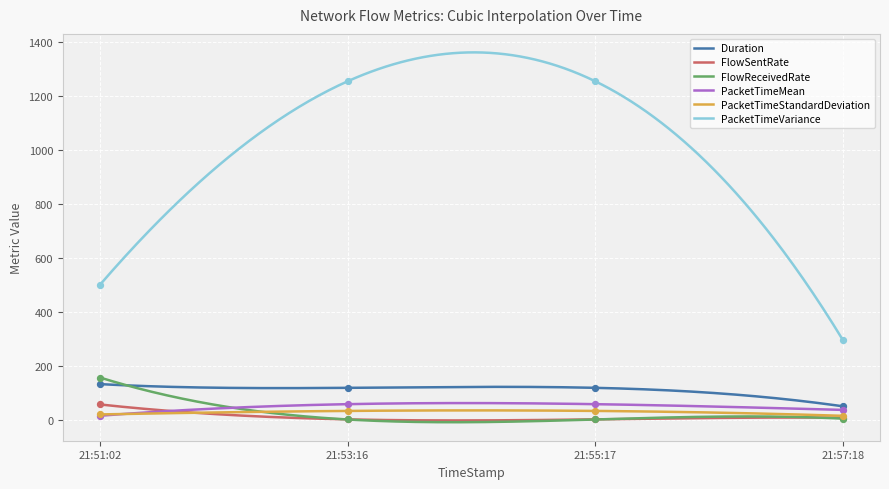

Which series contains the lowest Y value?

FlowReceivedRate